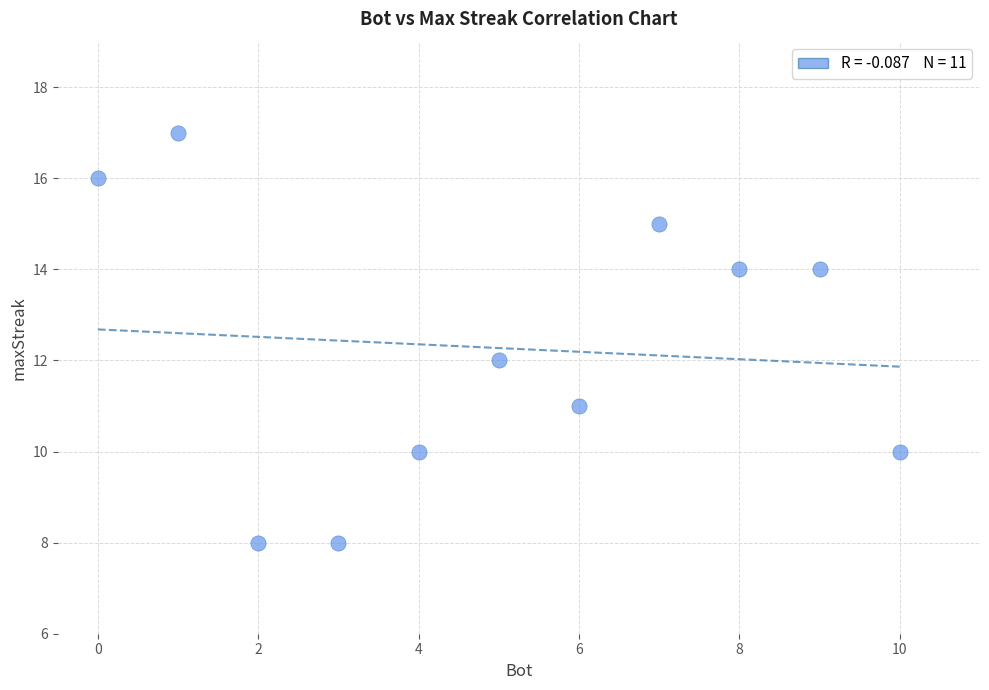

What is the range of Y values (max minus min)?

9